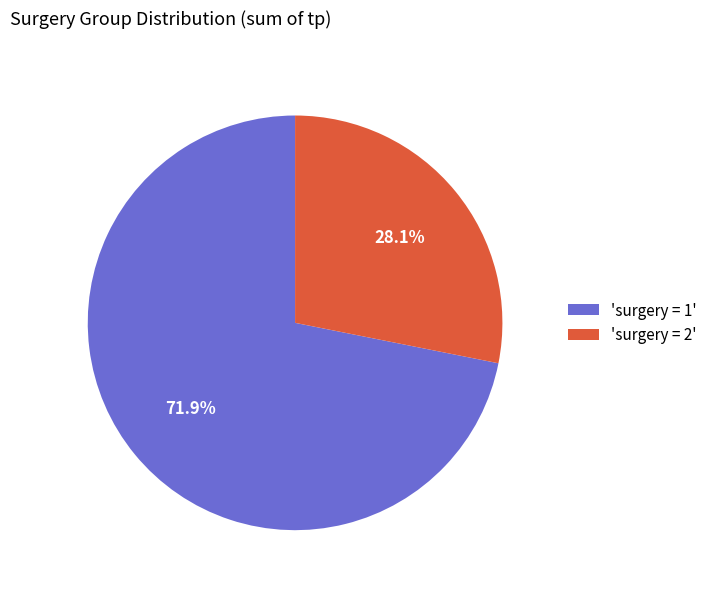

Which slice is the largest?

'surgery = 1'